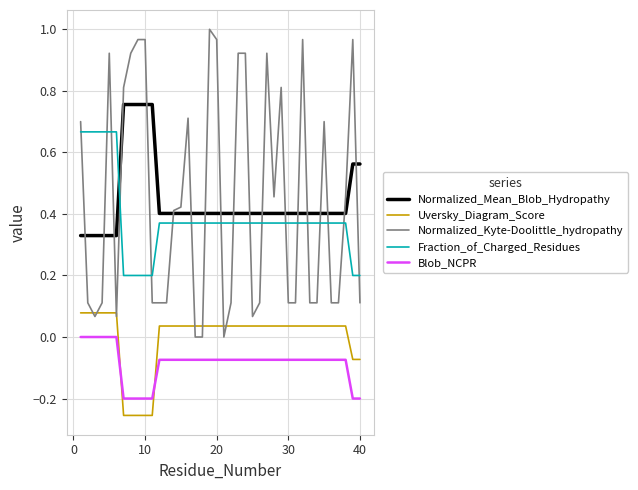

List the series in order of their peak value, lowest first.

Blob_NCPR, Uversky_Diagram_Score, Fraction_of_Charged_Residues, Normalized_Mean_Blob_Hydropathy, Normalized_Kyte-Doolittle_hydropathy